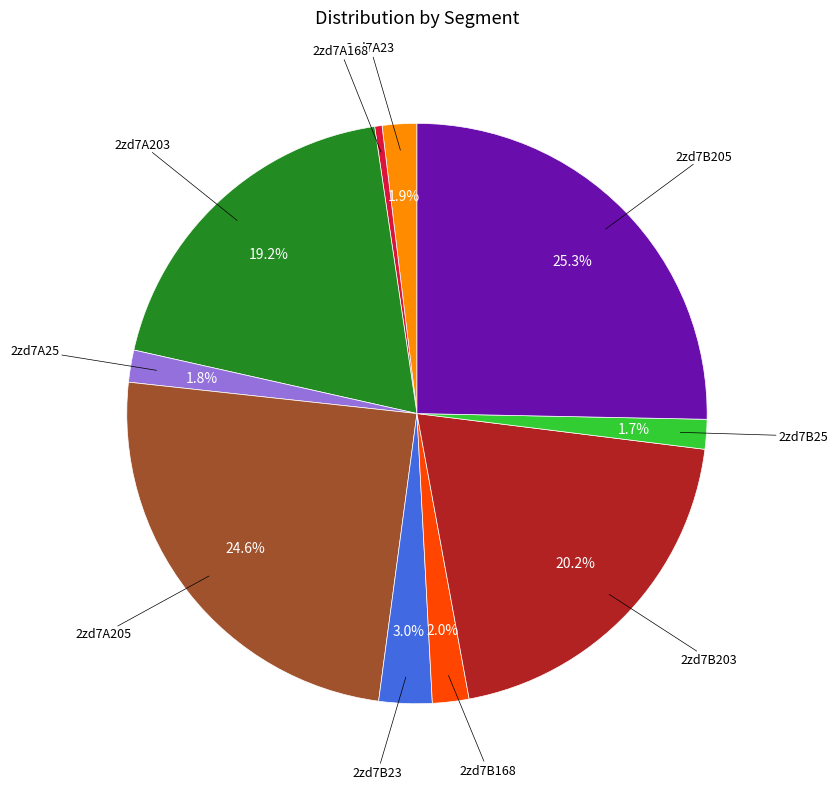

Does any single category account for the majority?

No